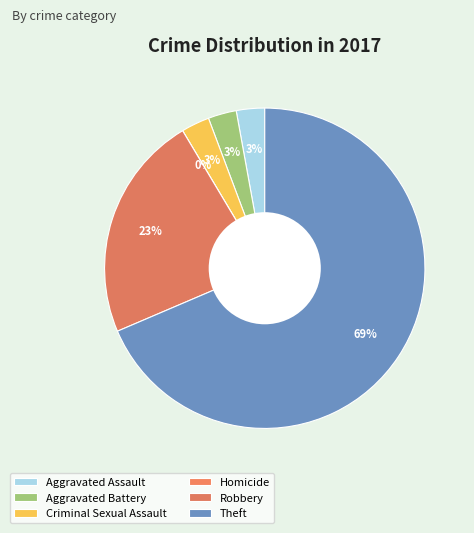

To the nearest percent, what is the average slice percentage?

17%